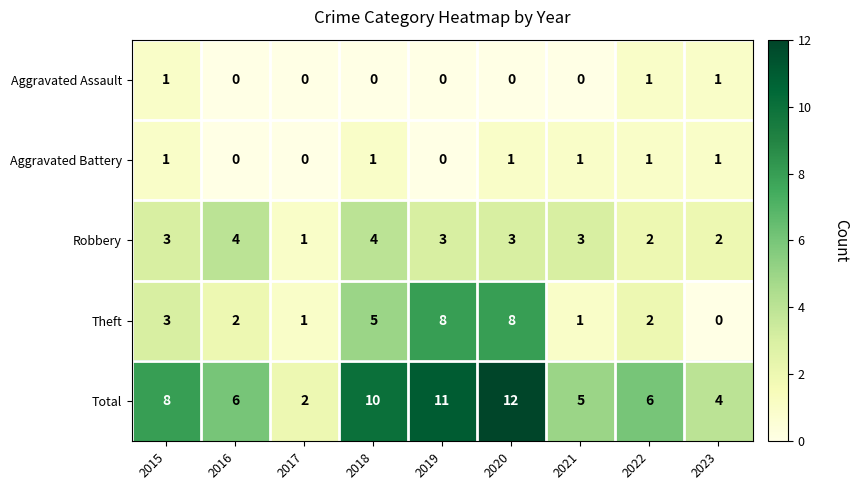

What is the sum of all Robbery values?

25